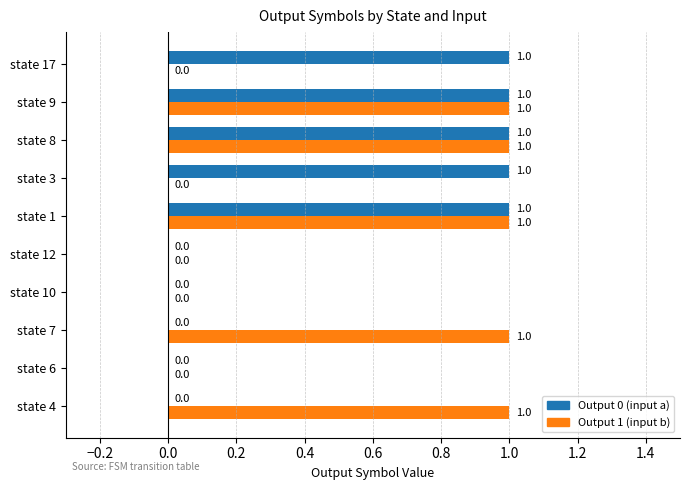

How many Output 1 (input b) values are between 0 and 1?

10